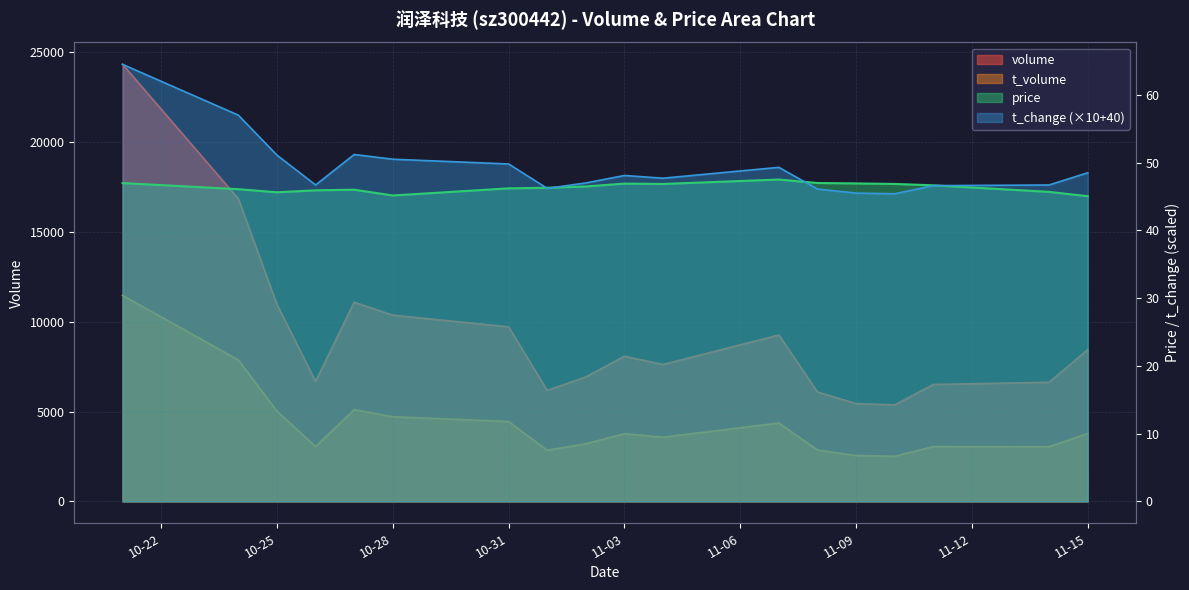

Reading right to left, transcribe all the data shown in this chart.

volume: 8450.0	6633.0	6509.0	5371.0	5443.0	6096.0	9264.0	7622.0	8080.0	6929.0	6179.0	9718.0	10367.0	11088.0	6681.0	10963.0	16849.0	24330.0
t_volume: 3781.0	3043.0	3051.0	2514.0	2555.0	2858.0	4364.0	3573.0	3769.0	3206.0	2849.0	4447.0	4714.0	5106.0	3058.0	5025.0	7874.0	11468.0
price: 45.0	45.7	46.6	46.9	46.9	47.0	47.5	46.9	46.9	46.5	46.3	46.2	45.1	46.0	45.9	45.6	46.1	47.0
t_change: 48.5	46.7	46.6	45.4	45.5	46.1	49.3	47.7	48.1	47.0	46.2	49.8	50.5	51.2	46.7	51.1	57.0	64.5